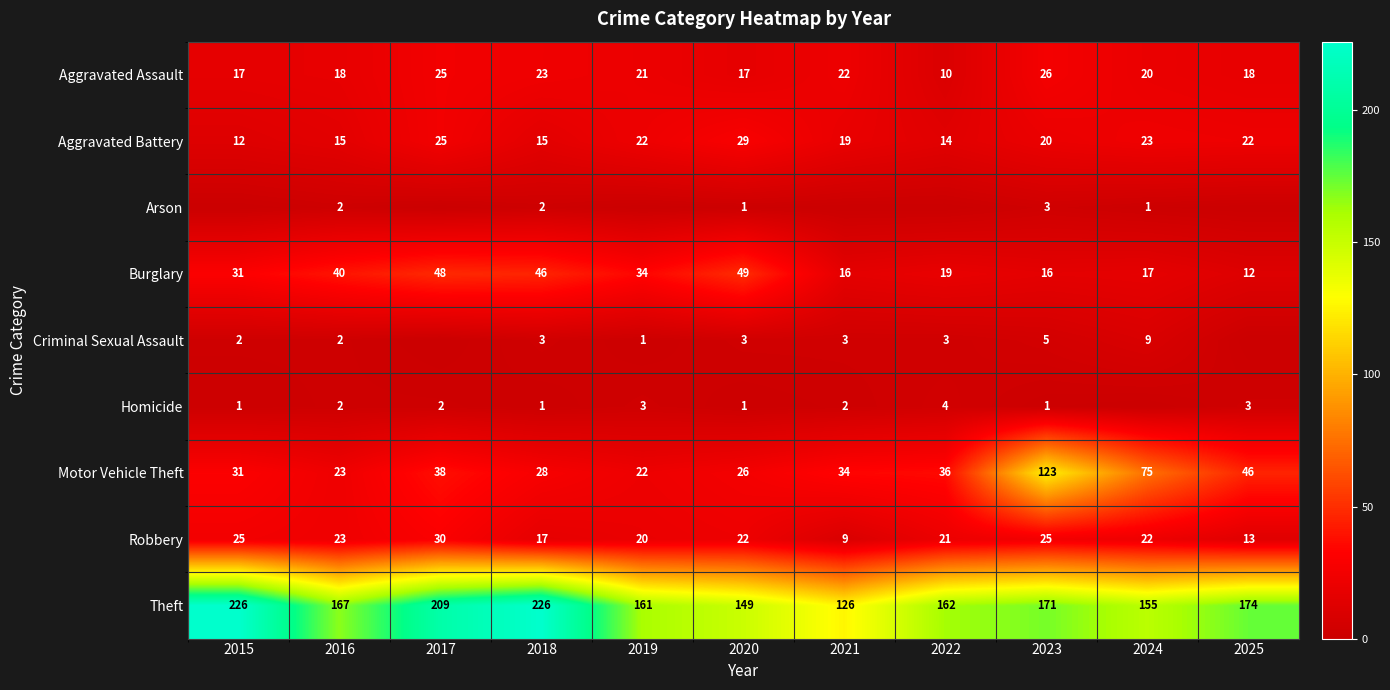

Where is Burglary nearest to the value 30?

2015